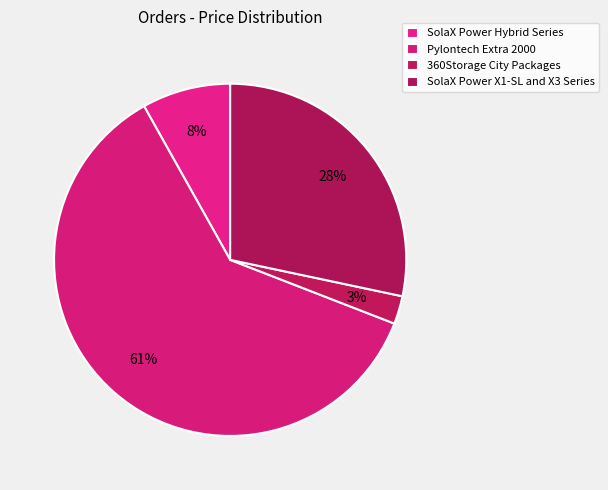

To the nearest percent, what is the difference between the largest and smallest slice percentages?

58%